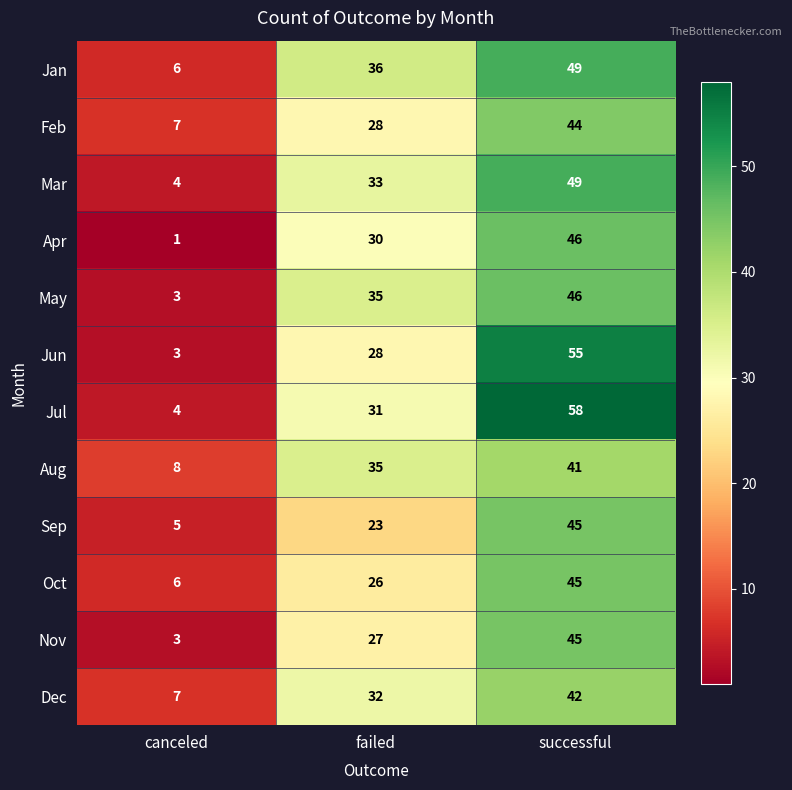

What is the total value across all series at successful?

565